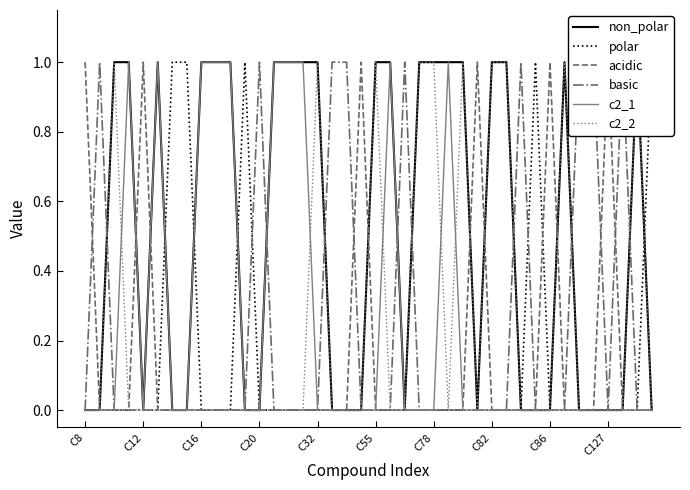

Rank the series by their maximum value, from lowest to highest.

non_polar, polar, acidic, basic, c2_1, c2_2